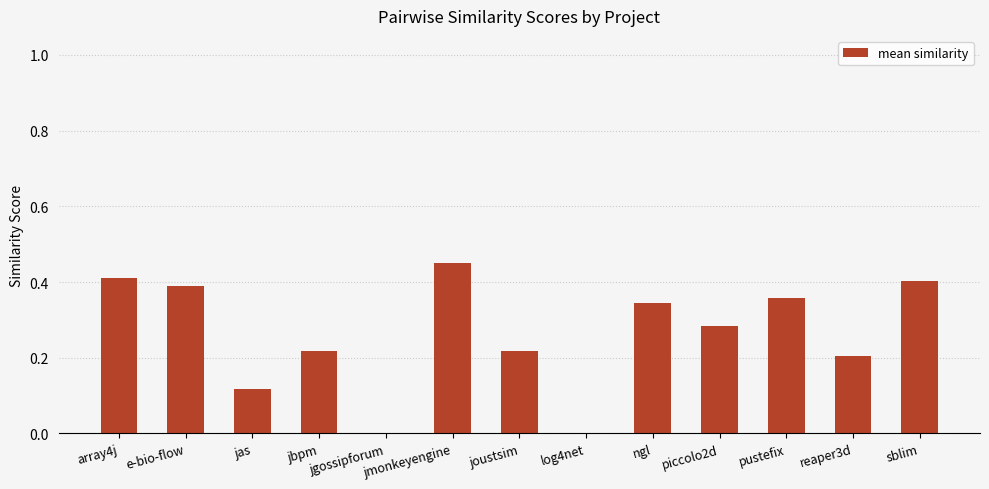

What is the change in value from array4j to jas?

-0.3